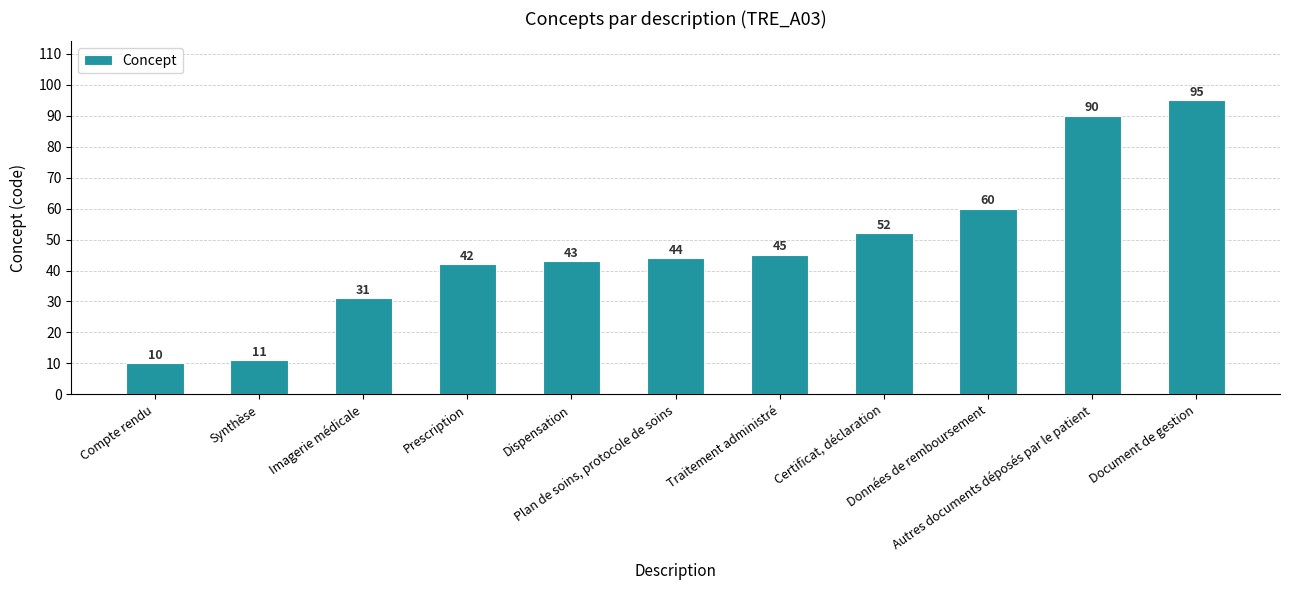

Where is the data nearest to the value 52?

Certificat, déclaration